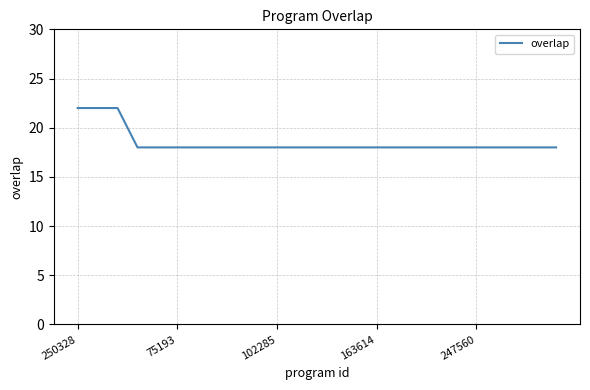

What is the smallest value displayed?

18